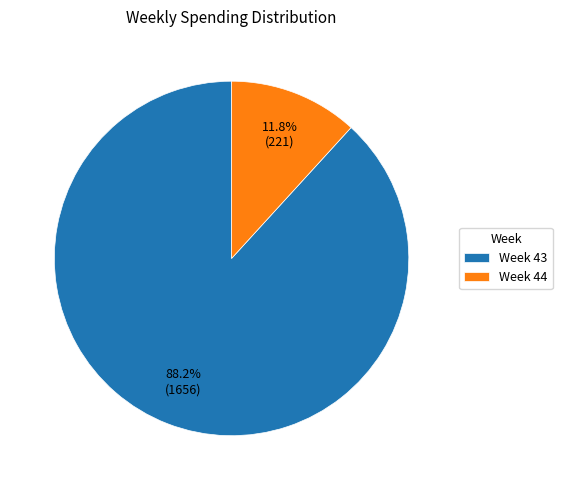

Is there a majority slice in this chart?

Yes